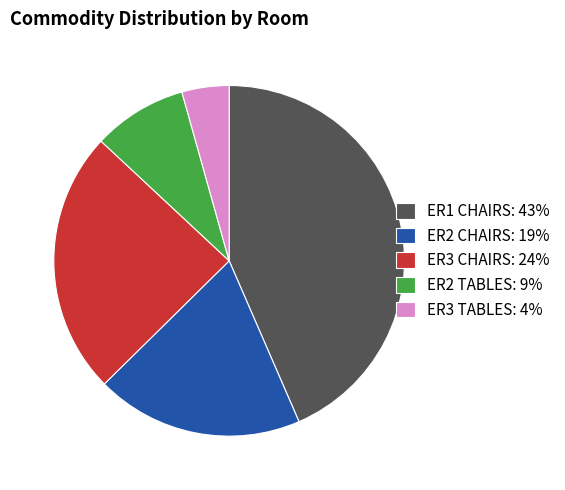

True or false: ER1 CHAIRS accounts for 38% of the total.

False